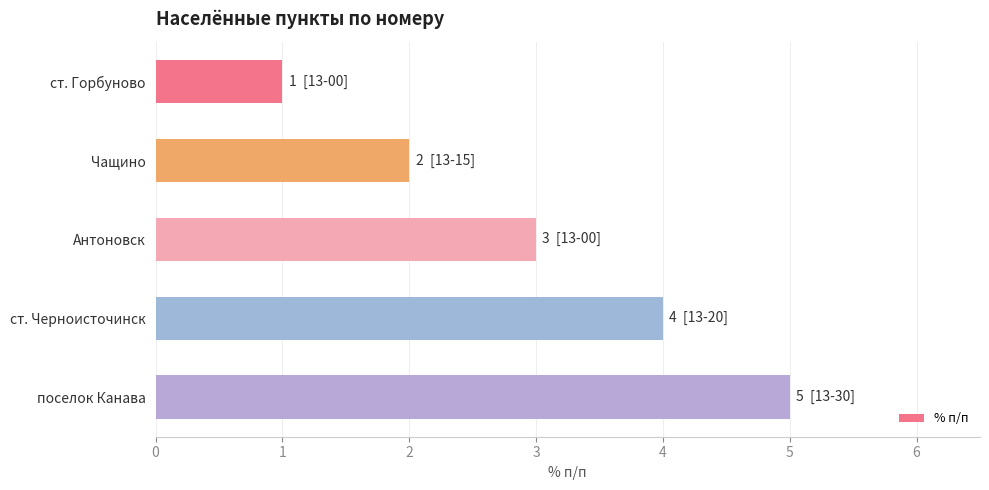

List the labels in order of value, smallest first.

ст. Горбуново, Чащино, Антоновск, ст. Черноисточинск, поселок Канава